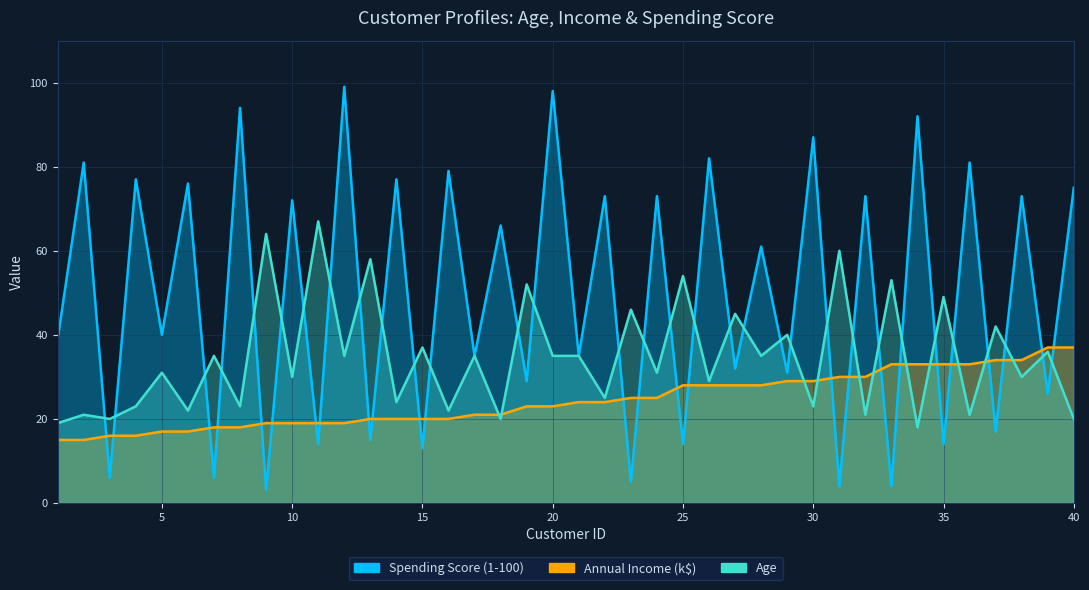

What is the difference between the second highest and second lowest values in the Spending Score (1-100) series?

94